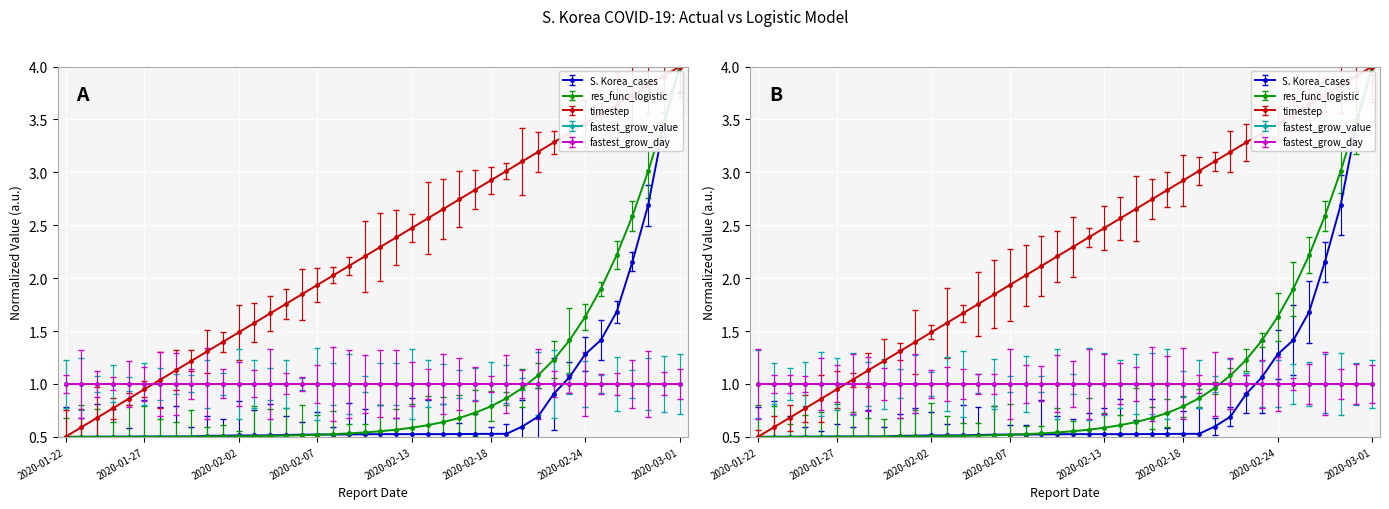

What position from the left is 2020-01-28?

7